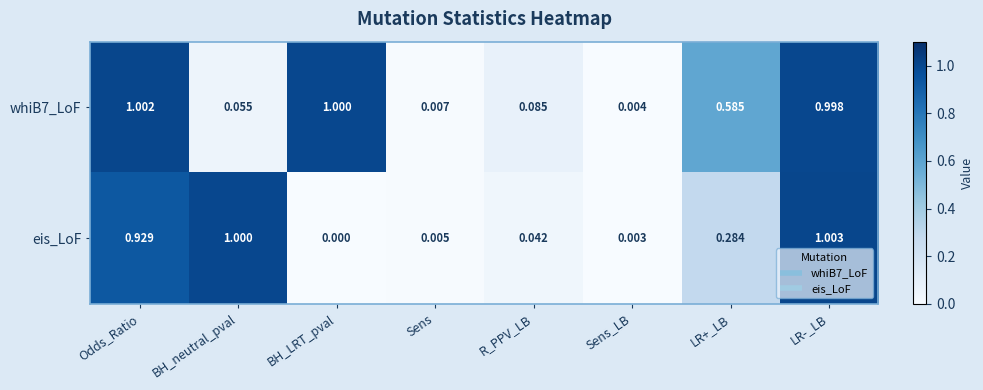

At which category is the sum across all series the highest?

LR-_LB